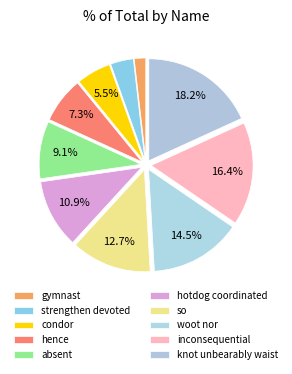

How many segments does this pie chart have?

10